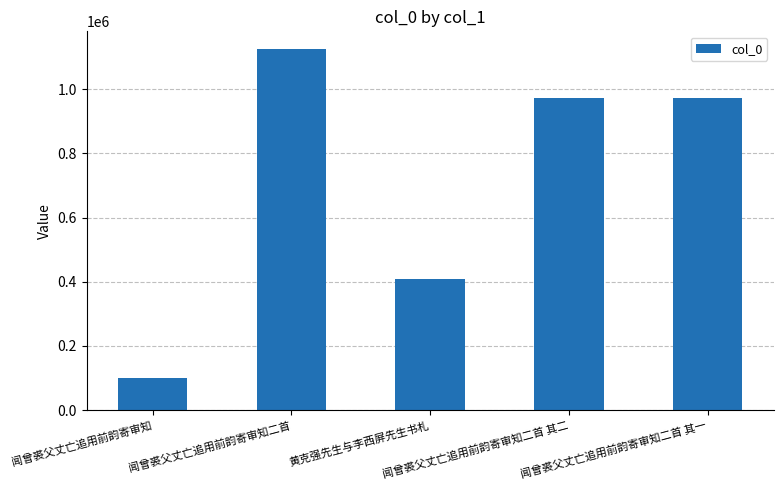

Which has a higher value, 闻曾裘父丈亡追用前韵寄审知二首 其一 or 黄克强先生与李西屏先生书札?

闻曾裘父丈亡追用前韵寄审知二首 其一